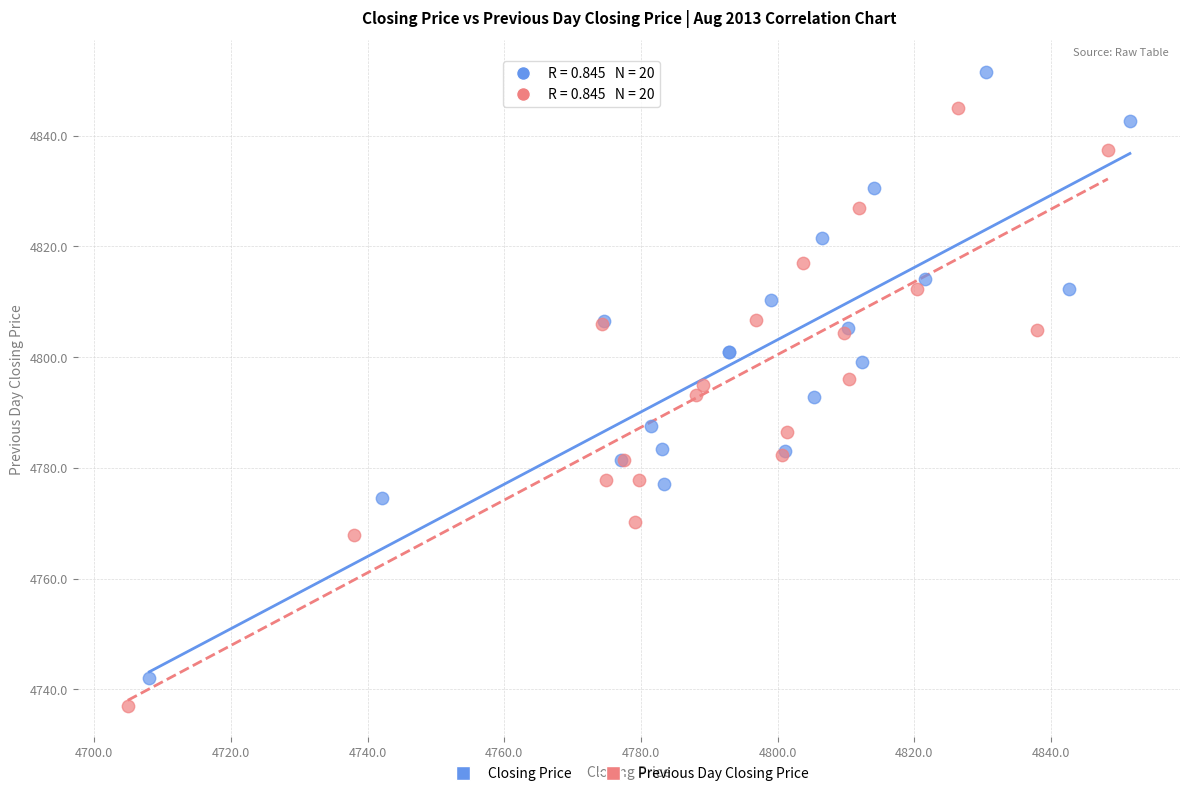

What are all the series names shown in the legend?

Closing Price, Previous Day Closing Price